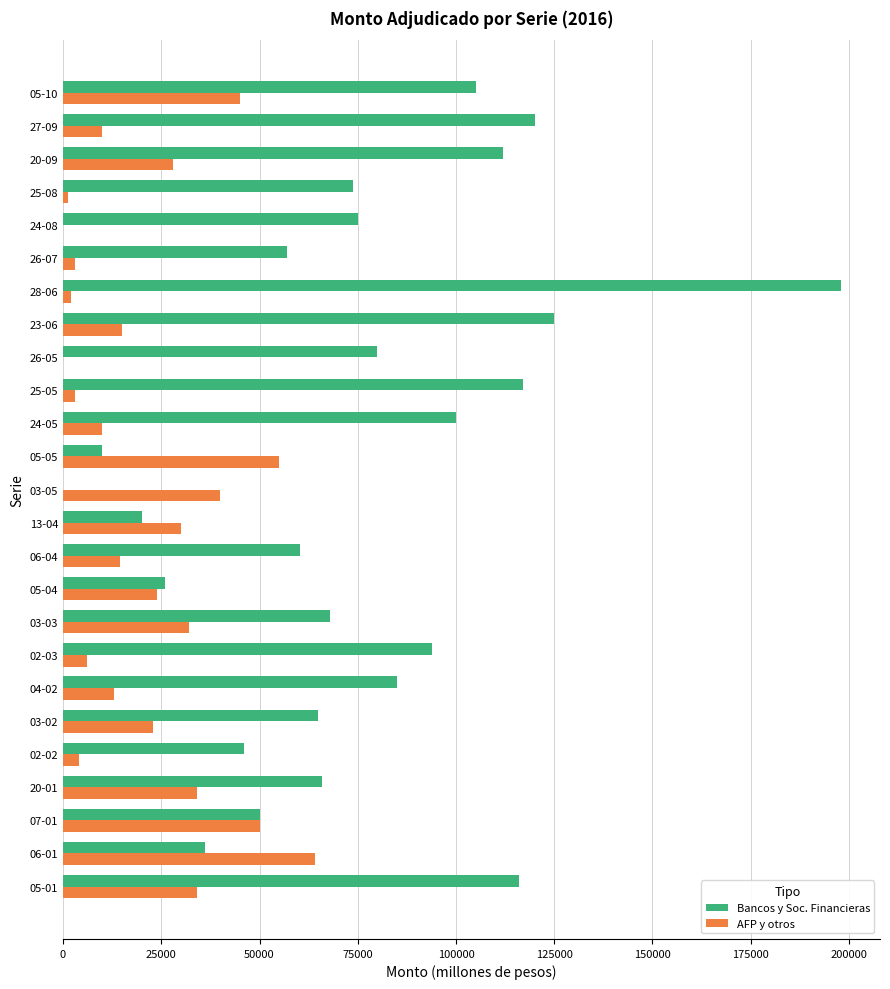

Which series has the largest total across all categories?

Bancos y Soc. Financieras